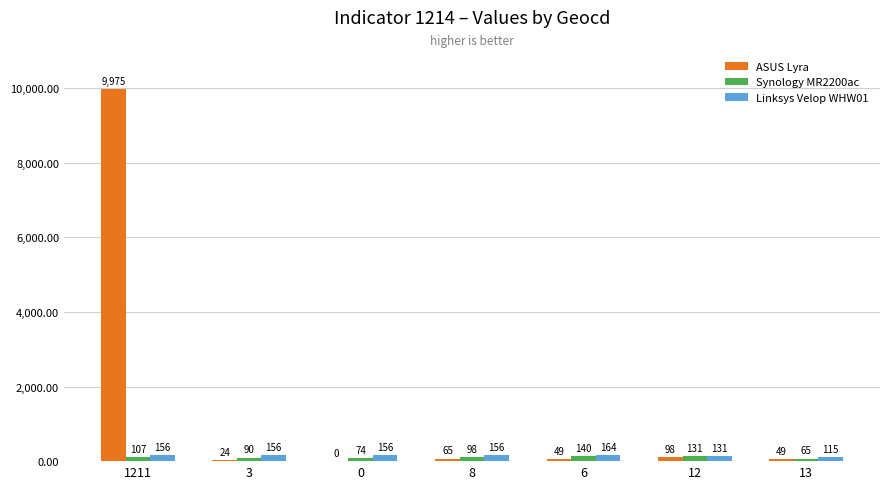

Reading left to right, transcribe all the data shown in this chart.

ASUS Lyra: 1211=9975	3=24	0=0	8=65	6=49	12=98	13=49
Synology MR2200ac: 1211=107	3=90	0=74	8=98	6=140	12=131	13=65
Linksys Velop WHW01: 1211=156	3=156	0=156	8=156	6=164	12=131	13=115